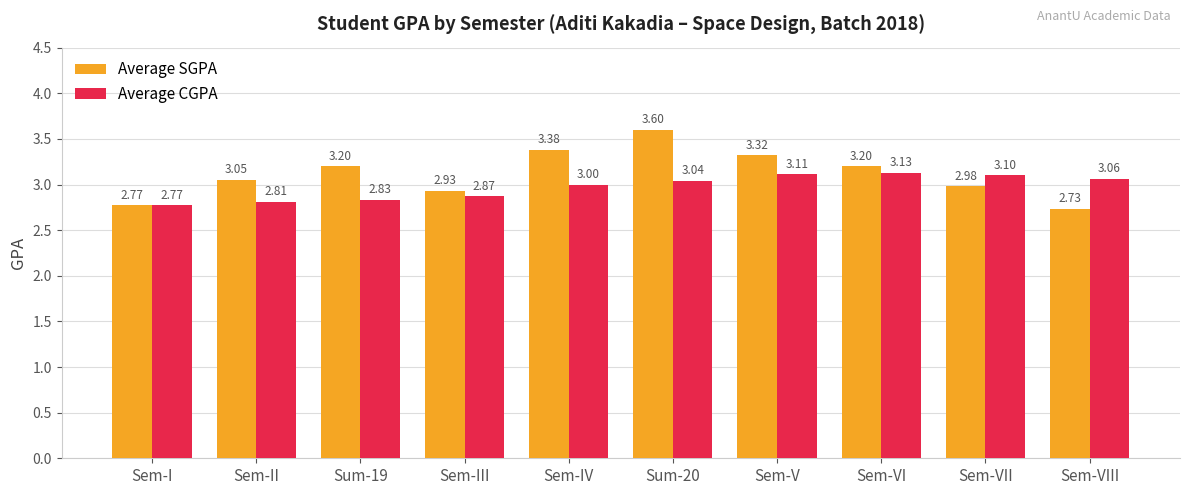

What are all the series names shown in the legend?

Average SGPA, Average CGPA